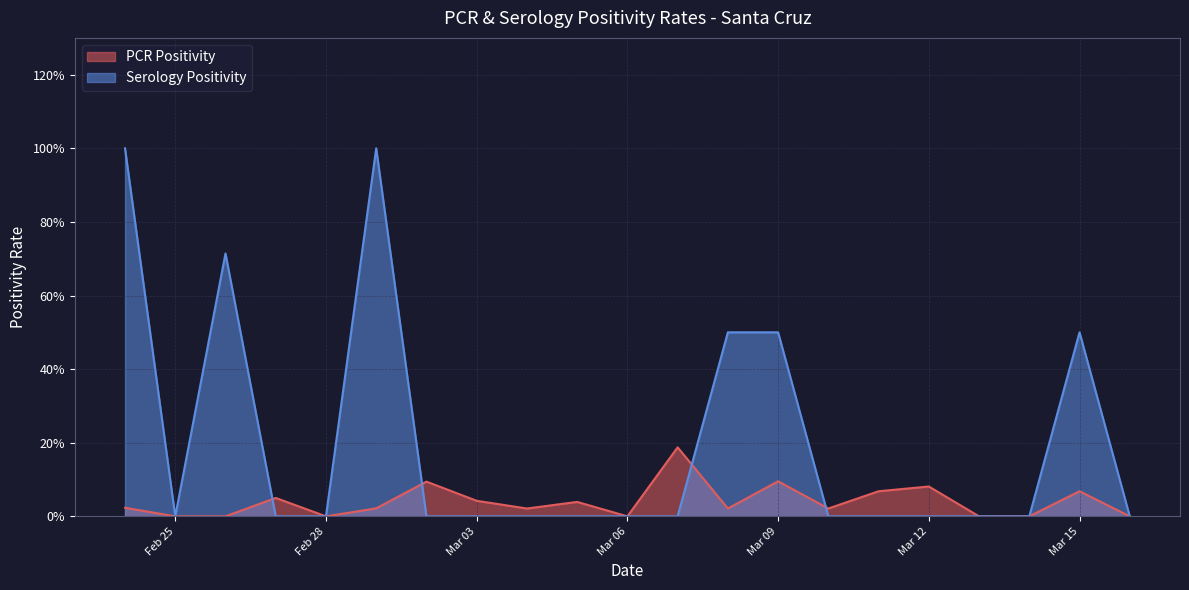

At which category is the sum across all series the highest?

2021-02-24